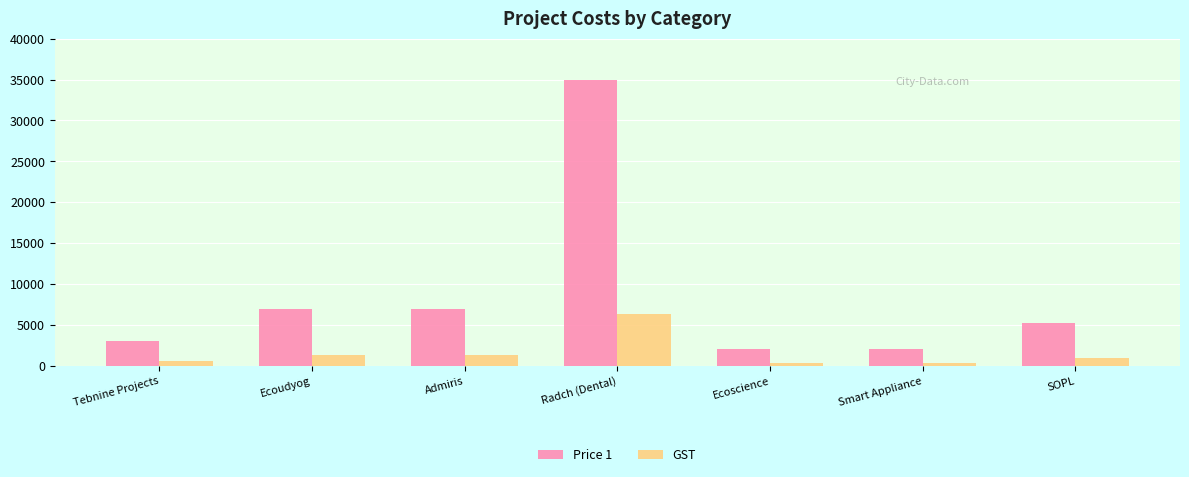

What is the average value of the Price 1 series?

8741.7